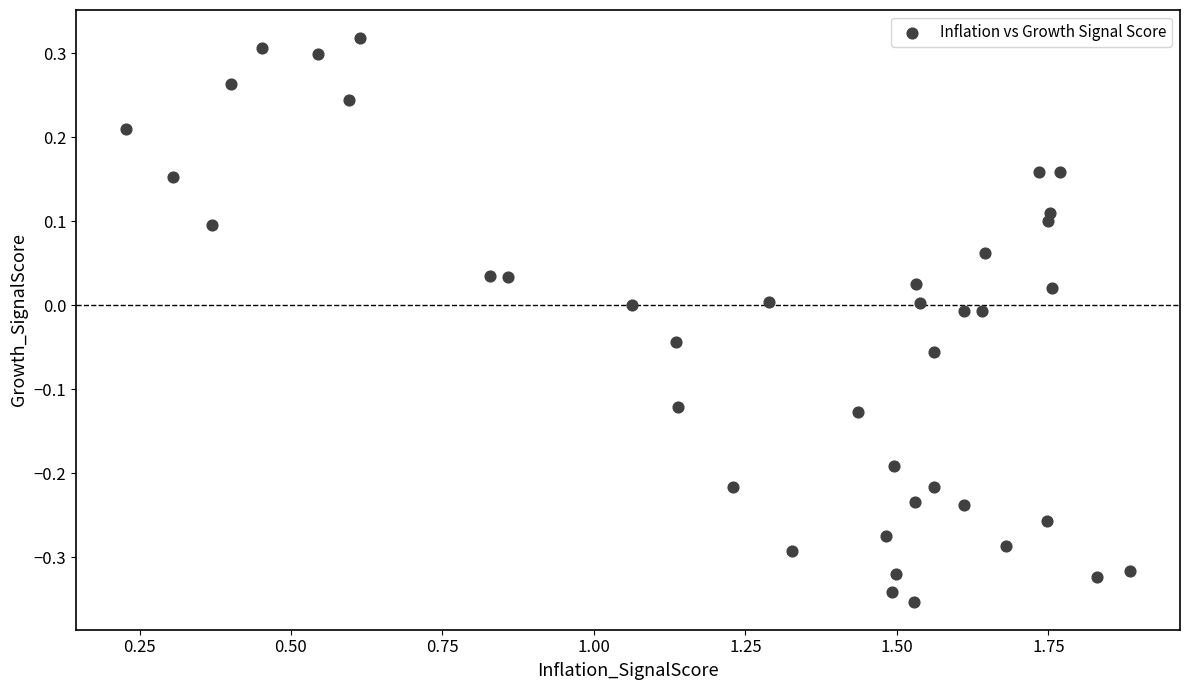

What is the range of X values (max minus min)?

1.7